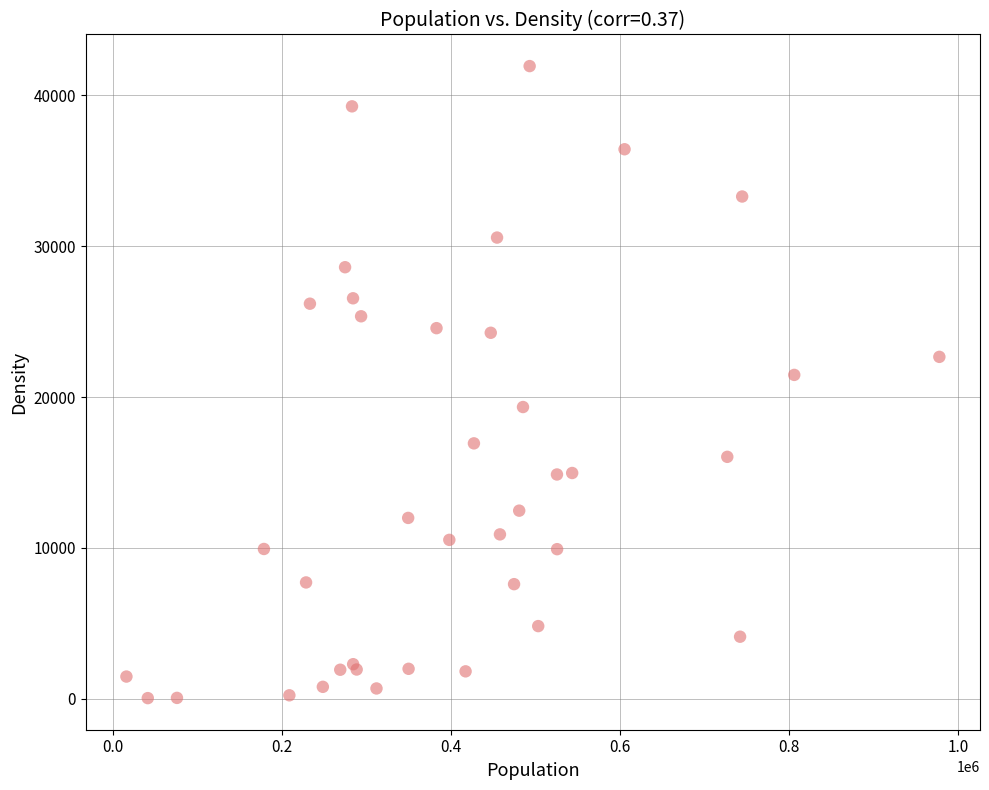

What Y value in the scatter plot is closest to 20991?

21469